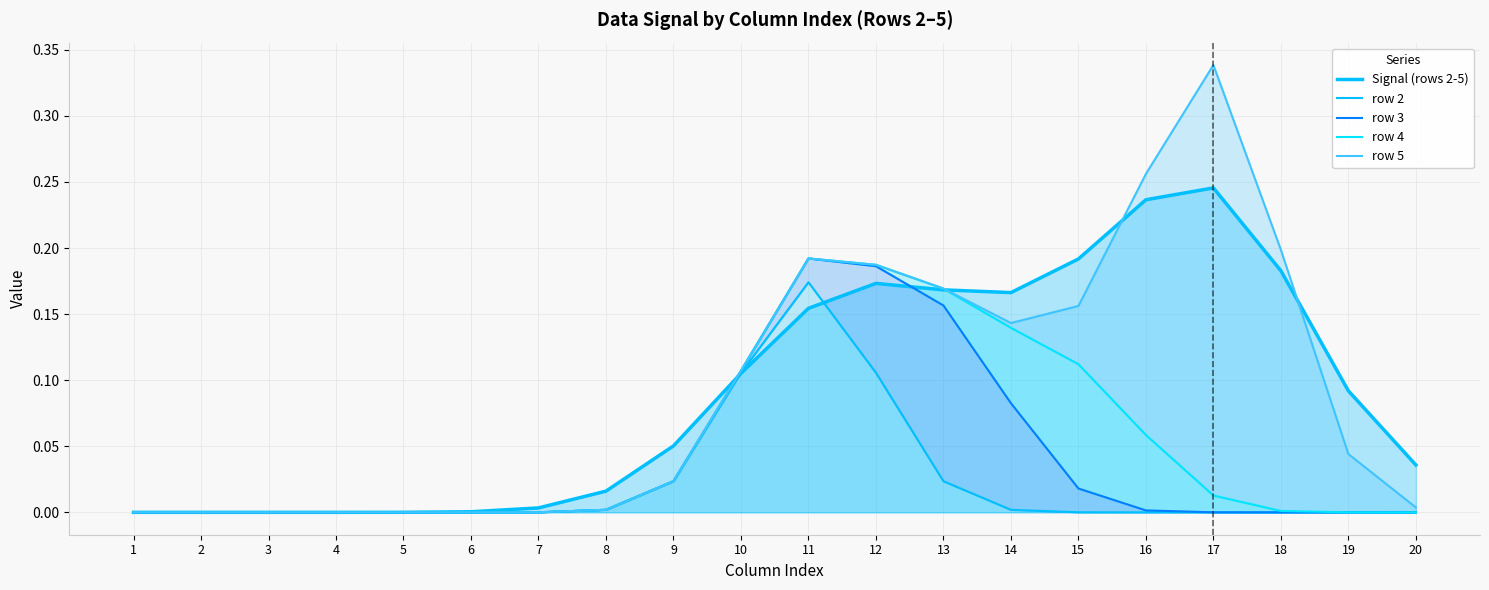

What is the value of the row 5 point at the 16th from the left?

0.3